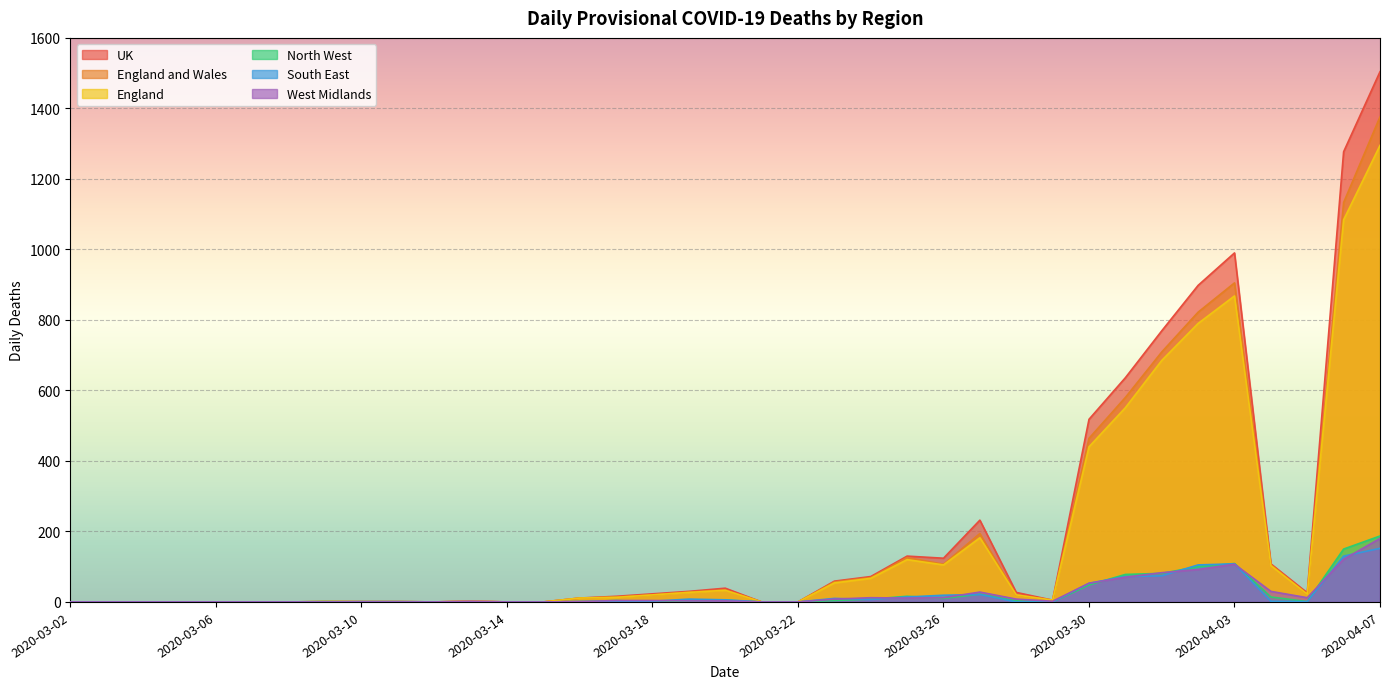

How many lines are shown in the chart?

6